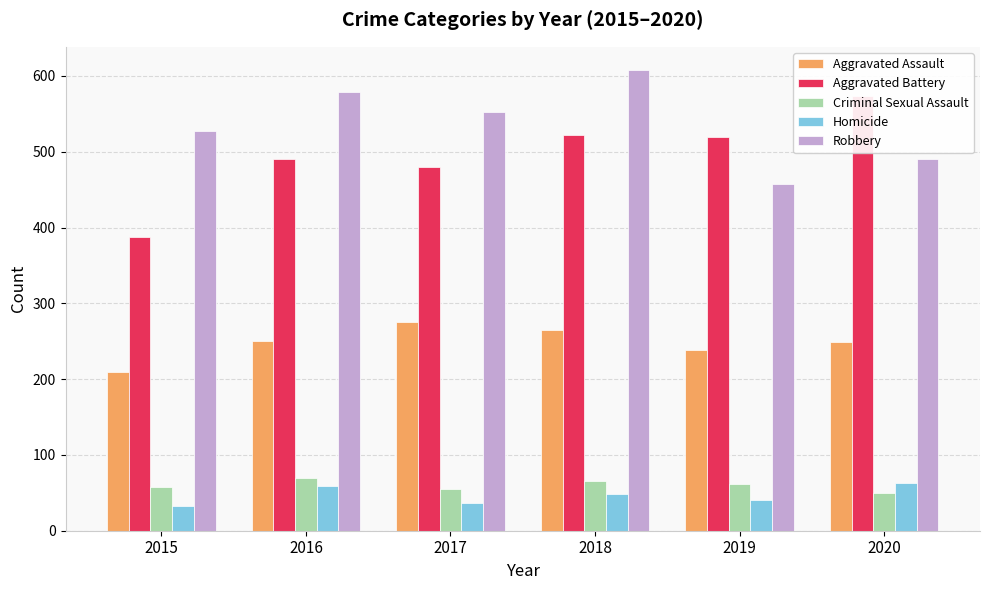

Which has a higher value, 2018 or 2020?

2018